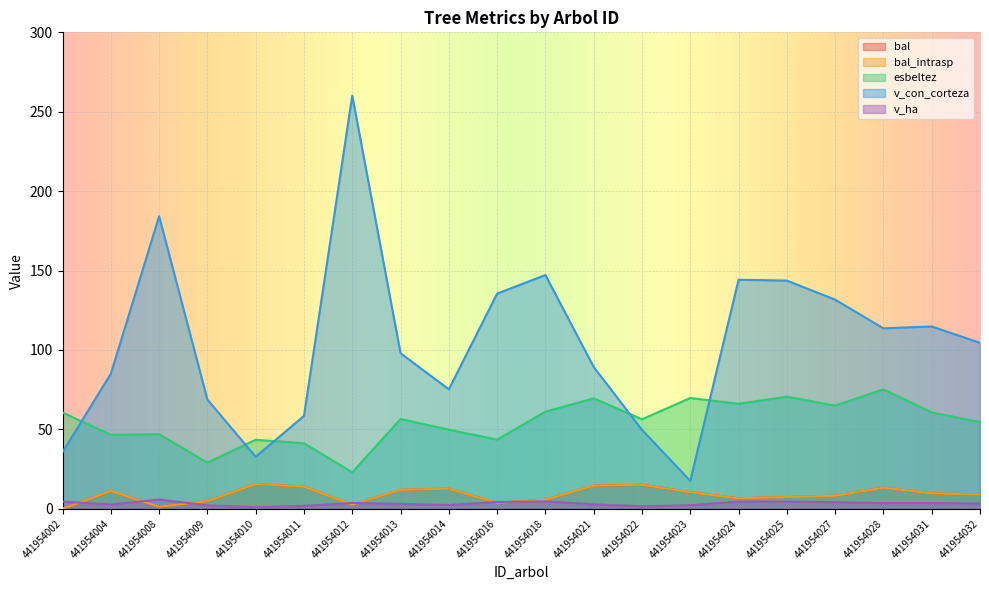

Between 441954008 and 441954018, which is larger?

441954018